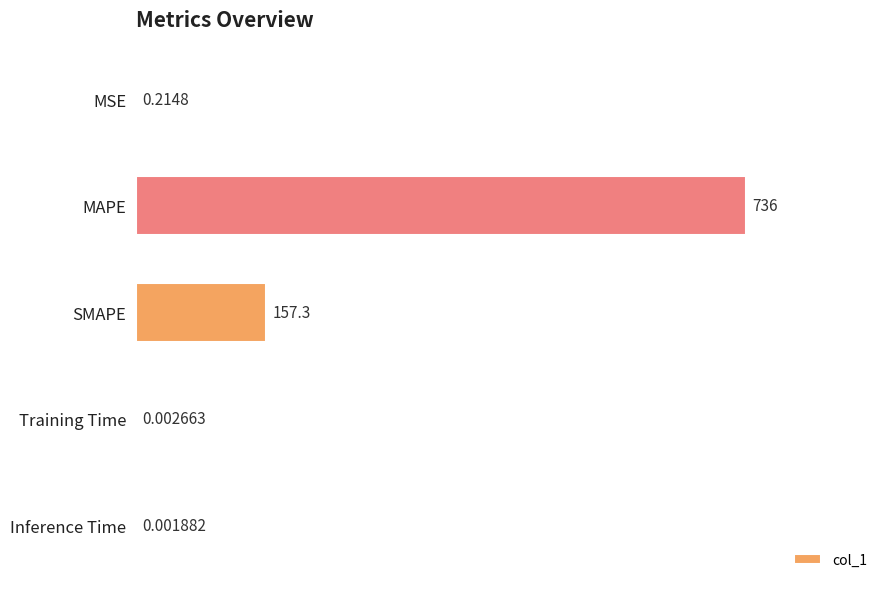

What is the sum of all values?

893.5